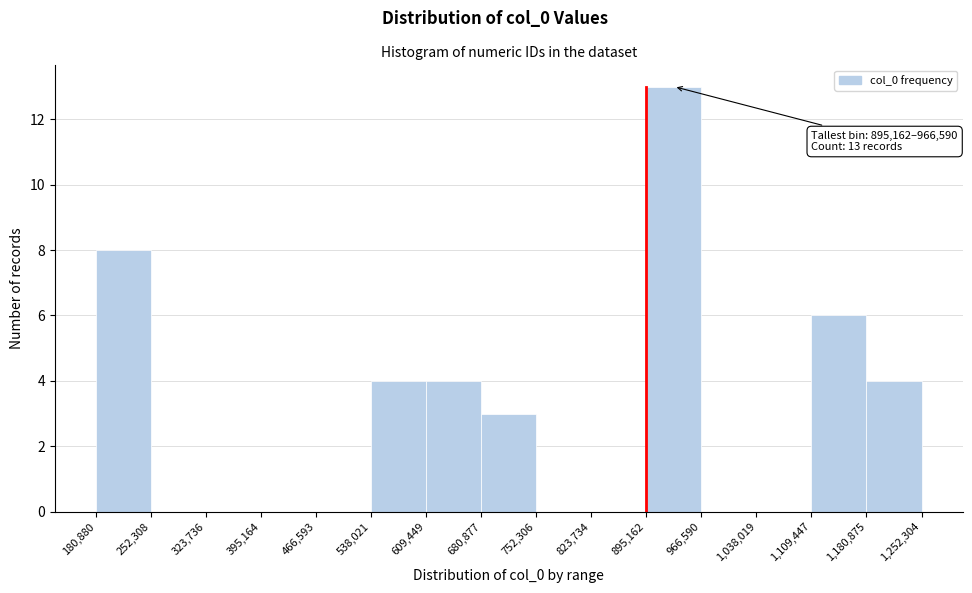

Over which range of the x-axis is the bar tallest?

895,162 to 966,590